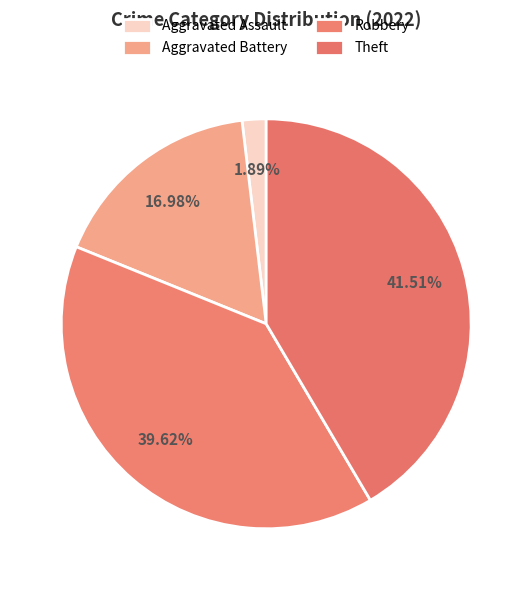

To the nearest percent, what portion does Aggravated Assault represent?

2%